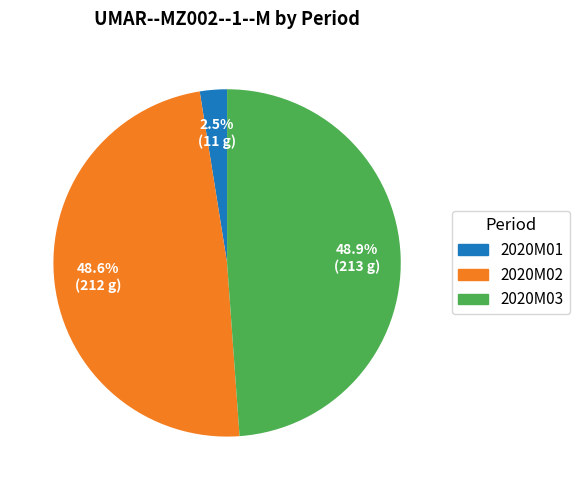

Is 2020M01 the majority of the pie?

No